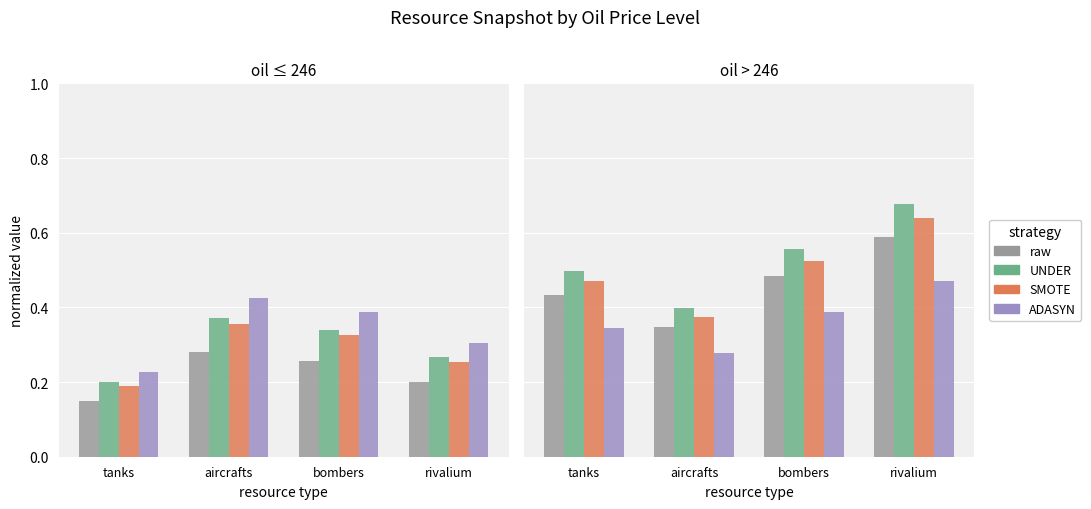

What value does the SMOTE series have at bombers?

0.5